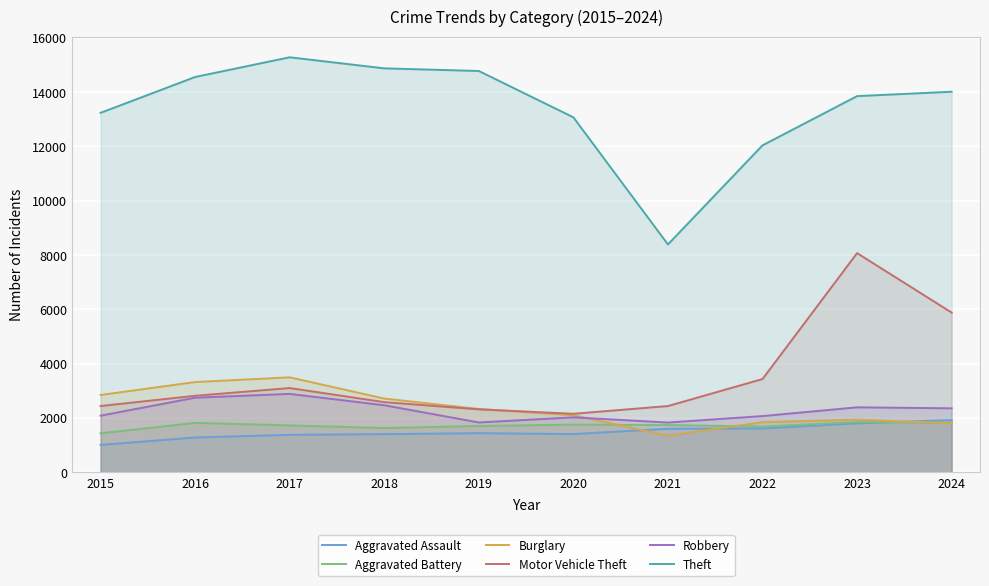

How many lines are shown in the chart?

6